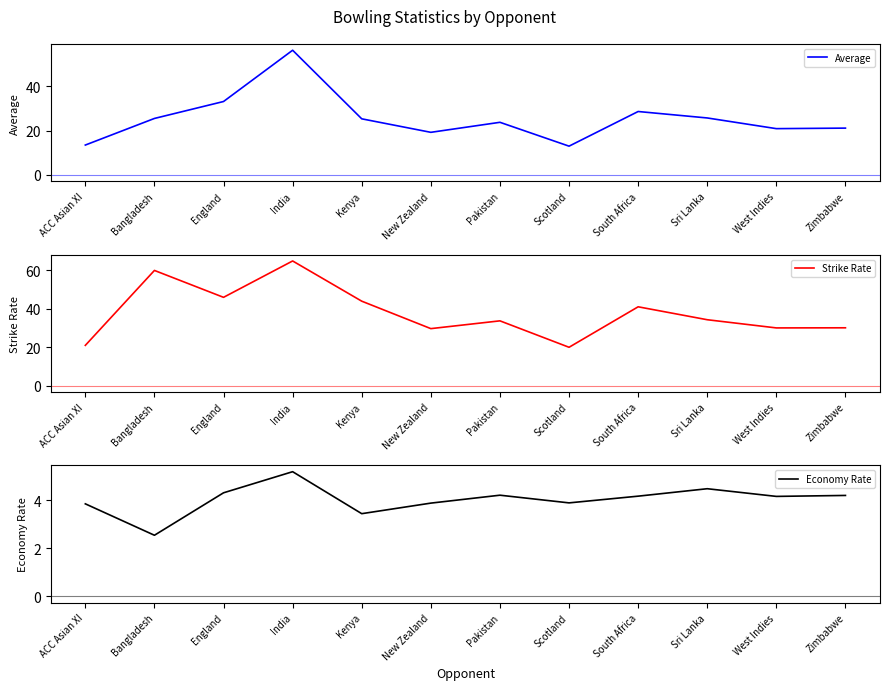

What is the difference between the highest and lowest values at New Zealand?

25.8